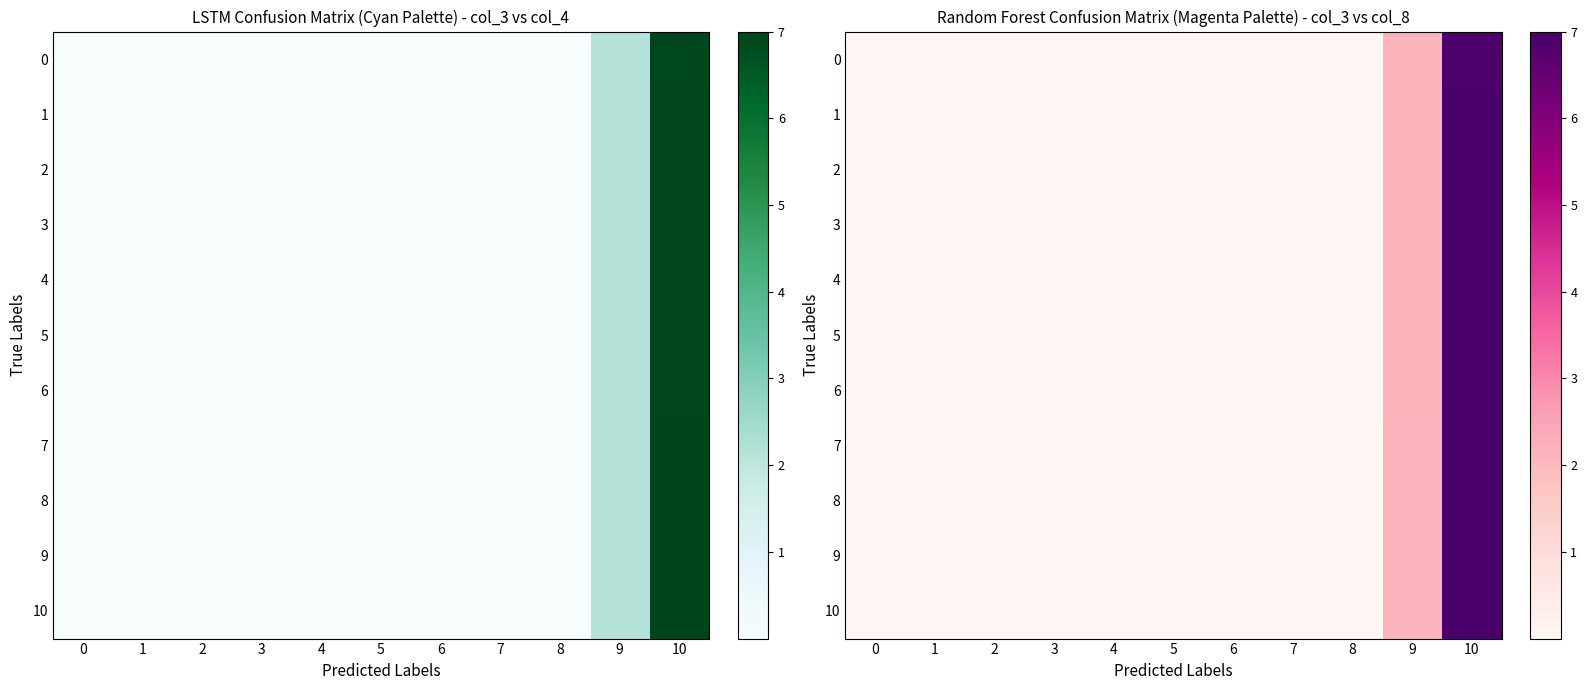

Is it true that 7 equals 0.0 at 3?

True